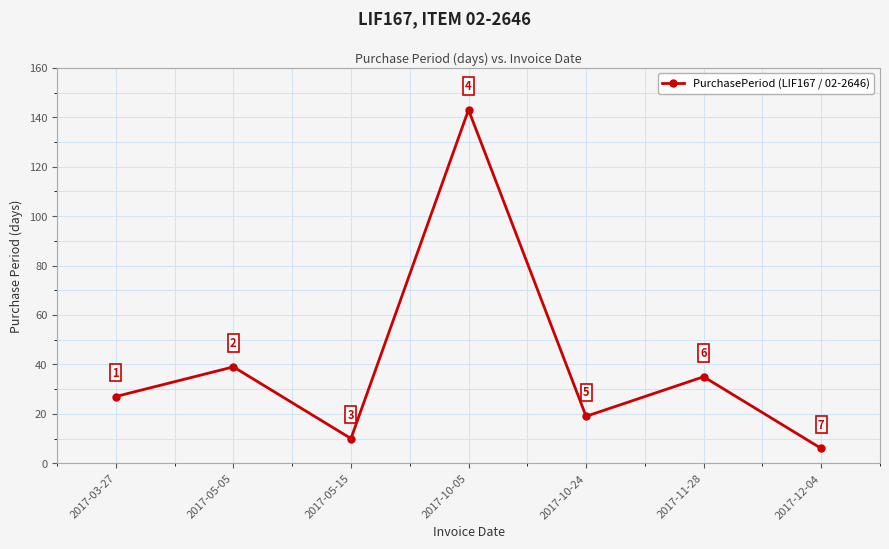

What is the difference between the maximum and minimum values?

137